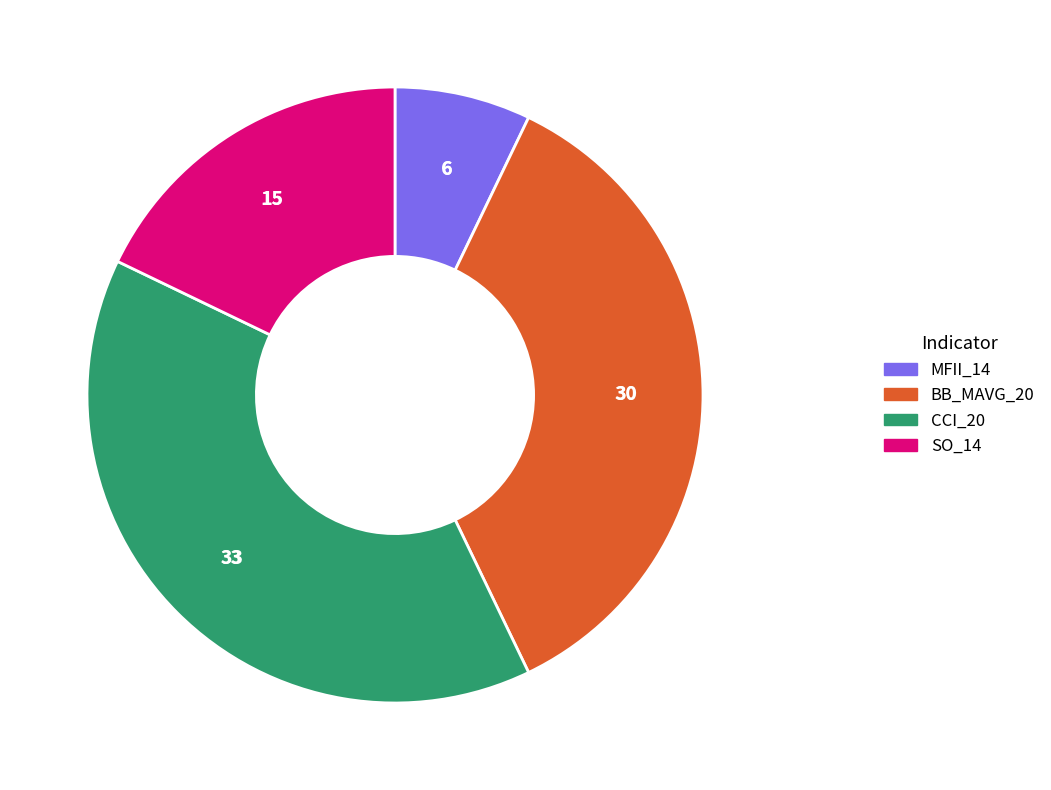

Does any single category account for the majority?

No